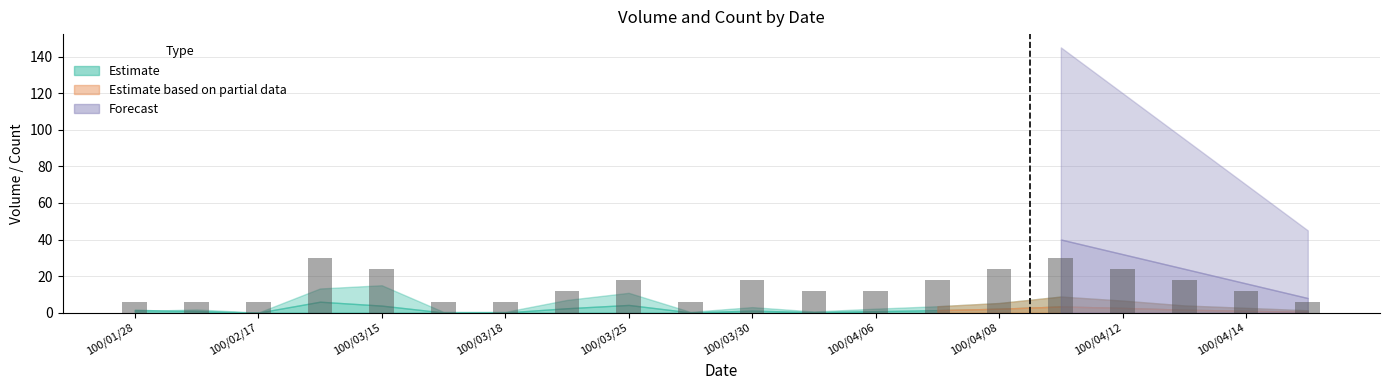

What is the average value?

15